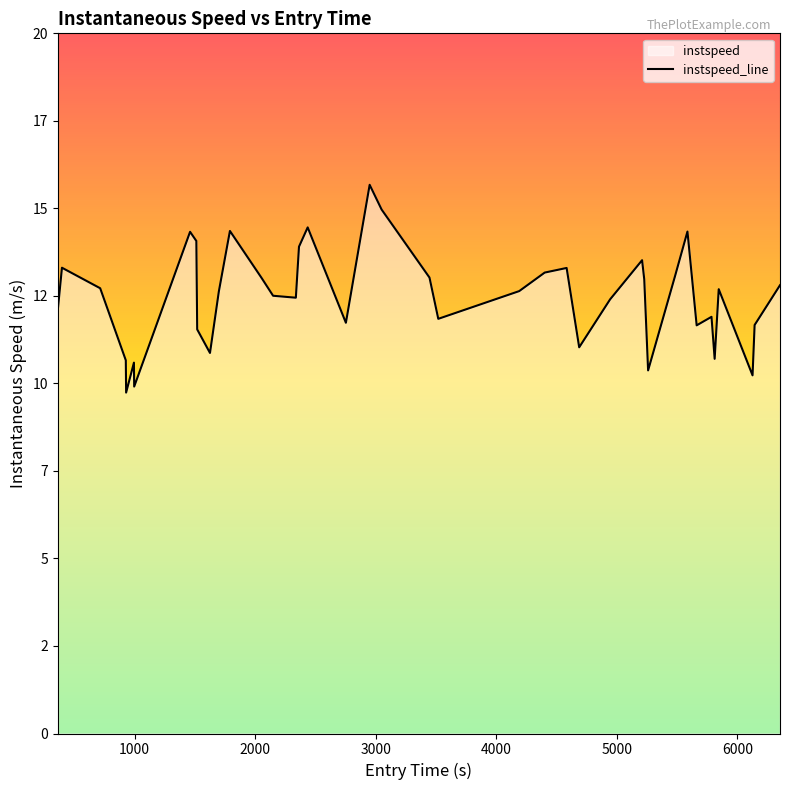

What is the greatest value displayed?

15.7